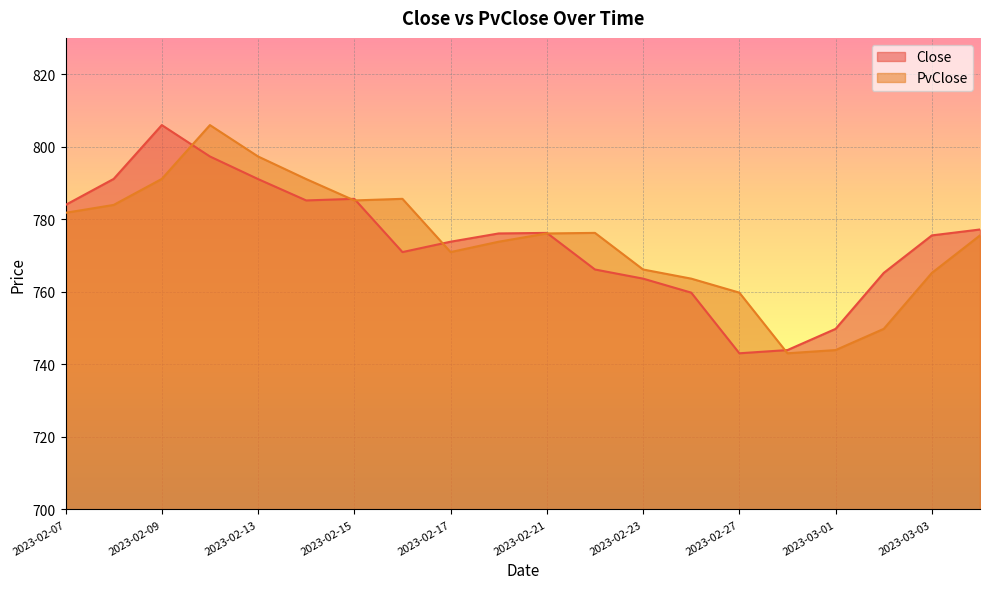

Is it true that Close equals 785.2 at 2023-02-14?

True